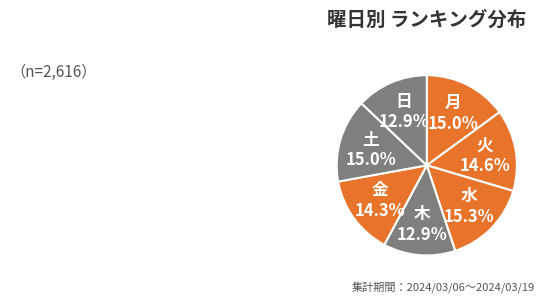

What percentage is NOT represented by 土?

85.0%